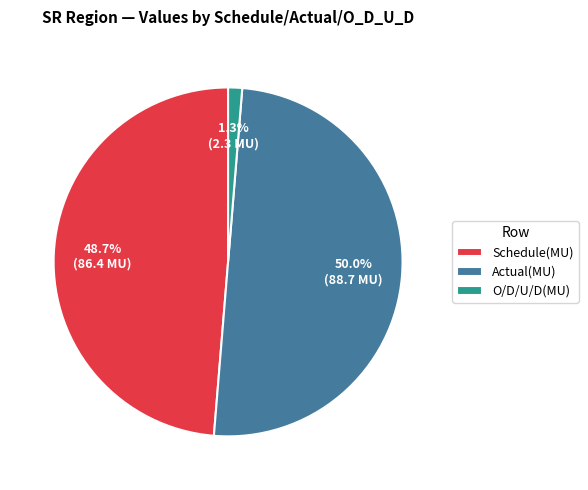

Is Schedule(MU) the majority of the pie?

No